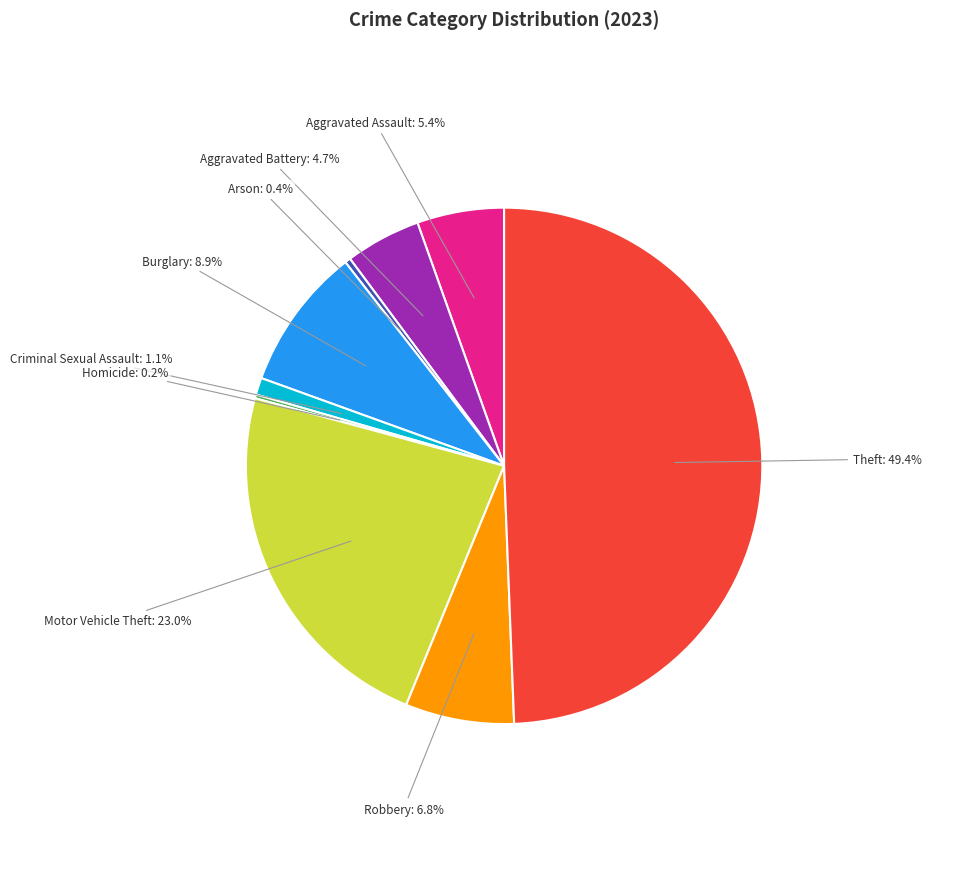

To the nearest percent, what is the average slice percentage?

11%